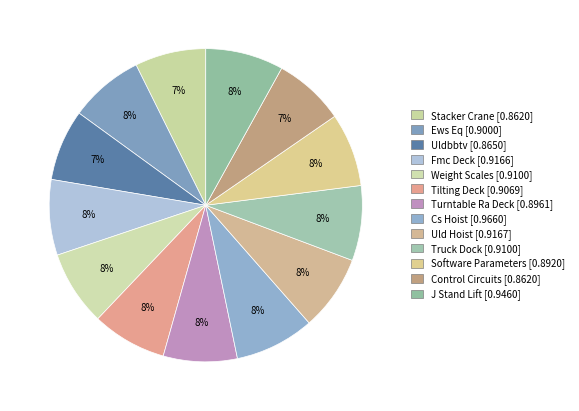

Count the number of slices in the pie.

13